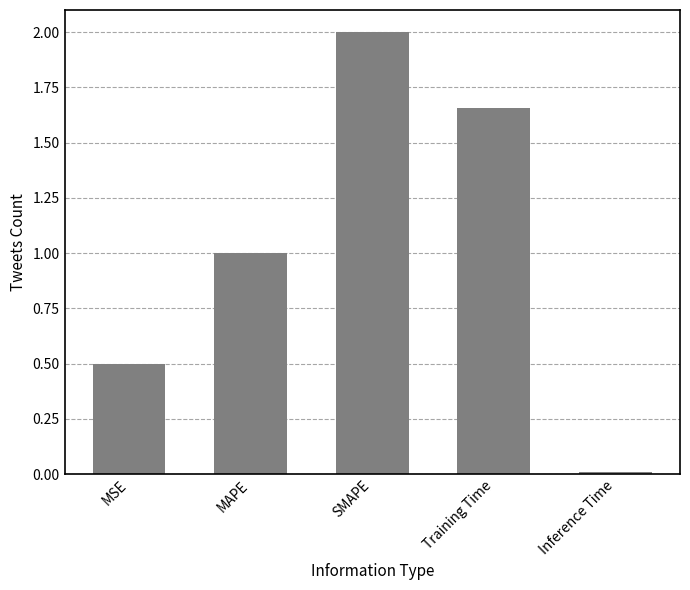

List the labels in order of value, largest first.

SMAPE, Training Time, MAPE, MSE, Inference Time